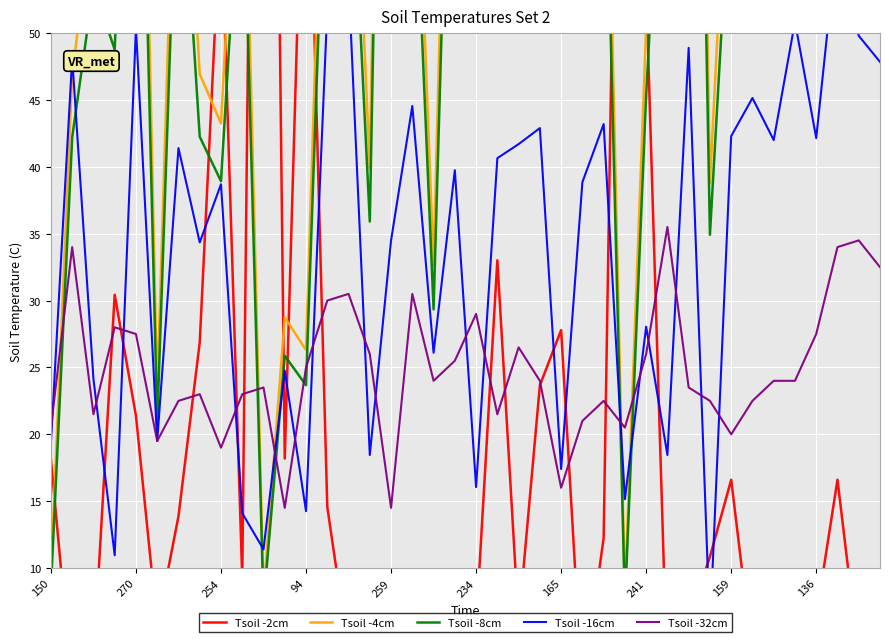

Is it true that Tsoil -32cm equals 27.3 at 165?

False